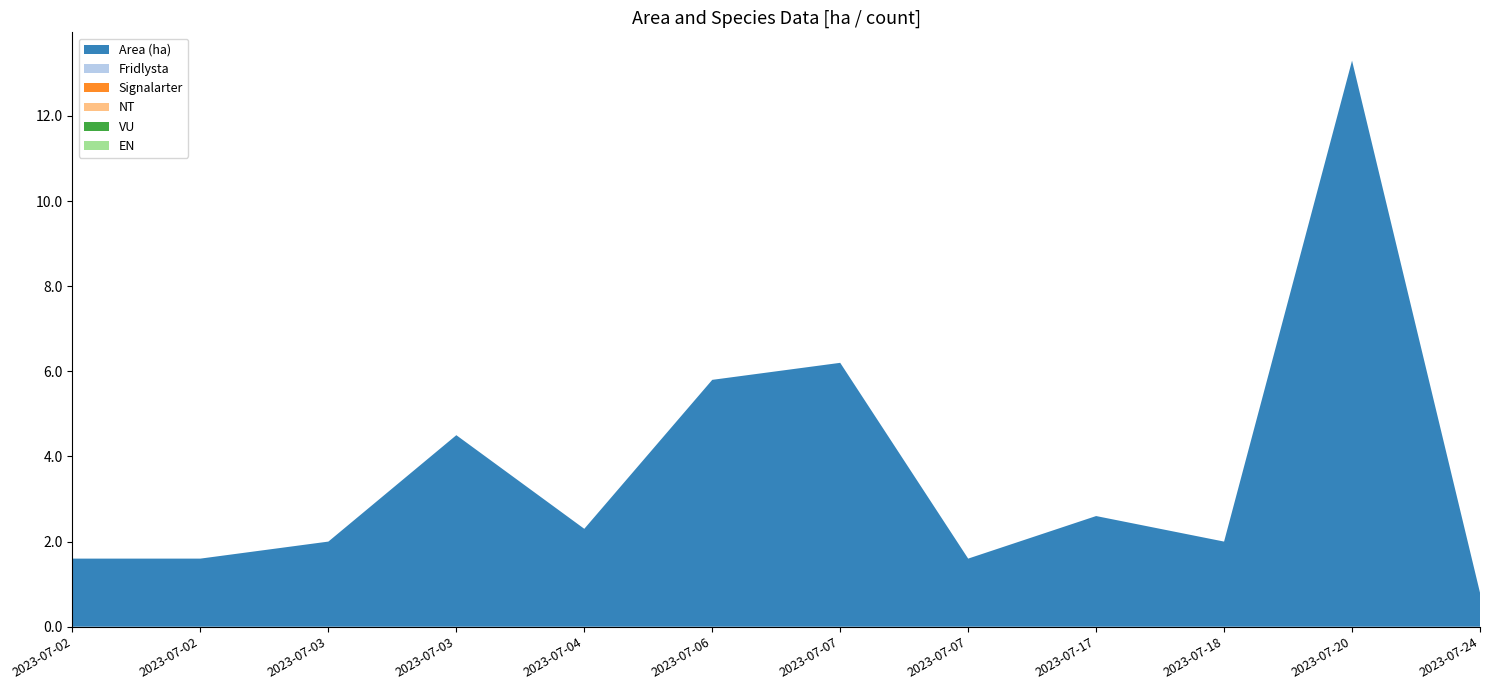

Reading right to left, extract all data points from this chart.

Area (ha): 0.8	13.3	2.0	2.6	1.6	6.2	5.8	2.3	4.5	2.0	1.6	1.6
Fridlysta: 0.0	0.0	0.0	0.0	0.0	0.0	0.0	0.0	0.0	0.0	0.0	0.0
Signalarter: 0.0	0.0	0.0	0.0	0.0	0.0	0.0	0.0	0.0	0.0	0.0	0.0
NT: 0.0	0.0	0.0	0.0	0.0	0.0	0.0	0.0	0.0	0.0	0.0	0.0
VU: 0.0	0.0	0.0	0.0	0.0	0.0	0.0	0.0	0.0	0.0	0.0	0.0
EN: 0.0	0.0	0.0	0.0	0.0	0.0	0.0	0.0	0.0	0.0	0.0	0.0